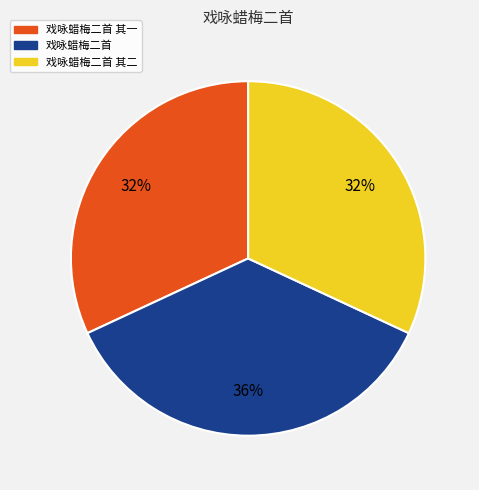

Approximately how many times larger is the value at 戏咏蜡梅二首 其二 compared to 戏咏蜡梅二首 其一?

1.0